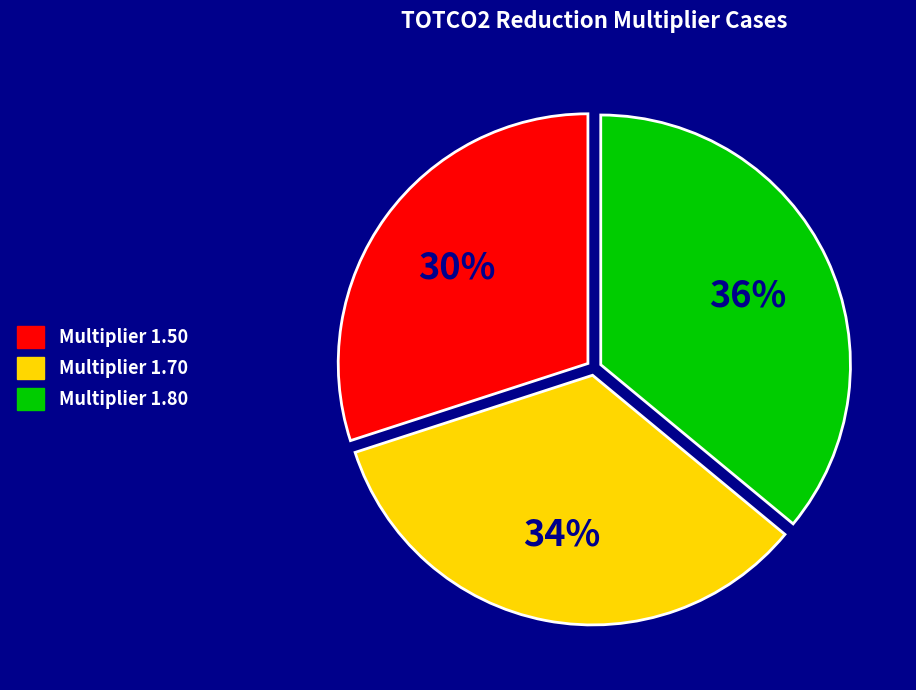

Is there any slice that represents more than half of the pie?

No